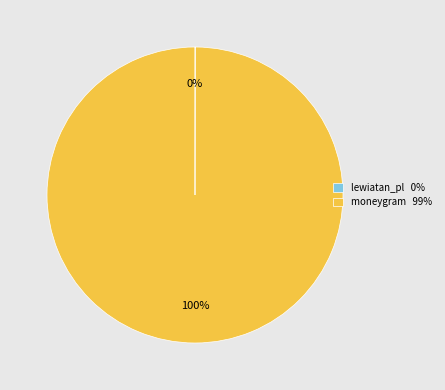

To the nearest percent, what is the difference between the largest and smallest slice percentages?

100%